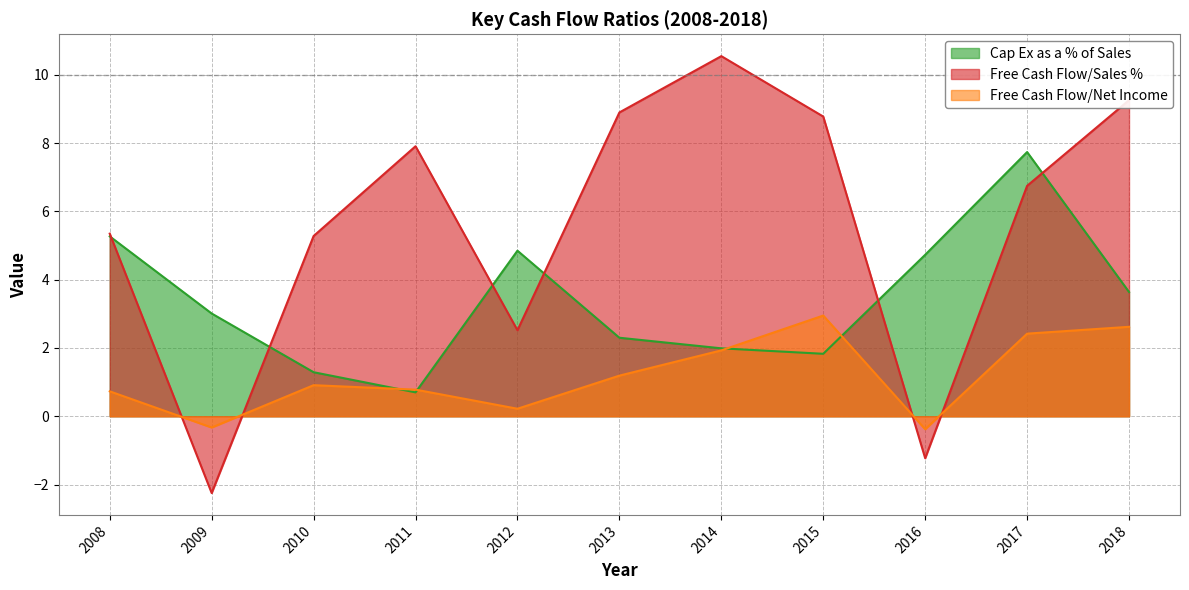

Is the value of Free Cash Flow/Sales % at 2013 greater than the value of Cap Ex as a % of Sales at 2012?

Yes